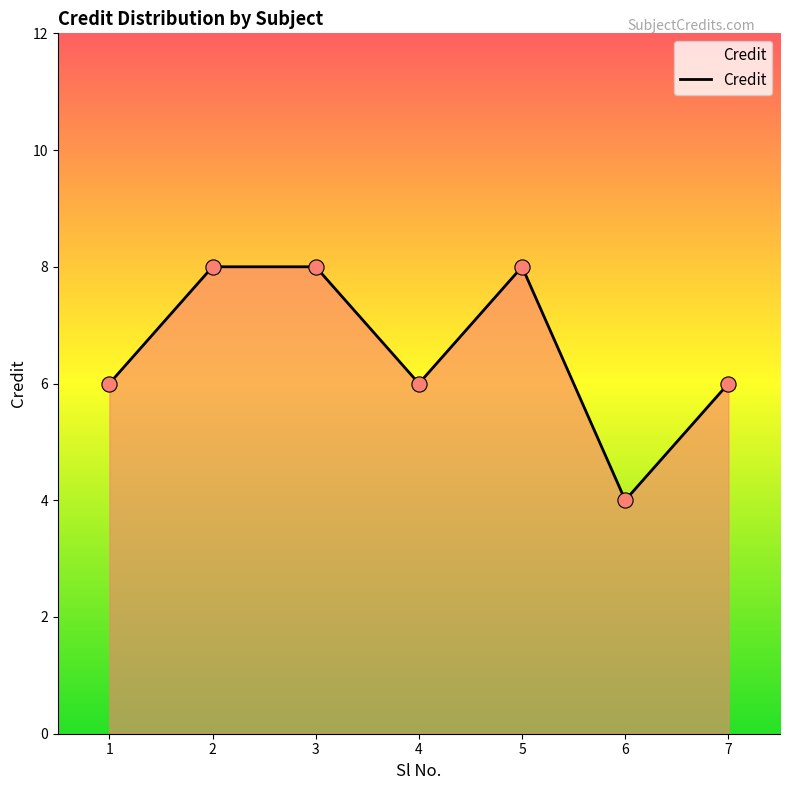

Approximately how many times larger is the value at 1 compared to 4?

1.0